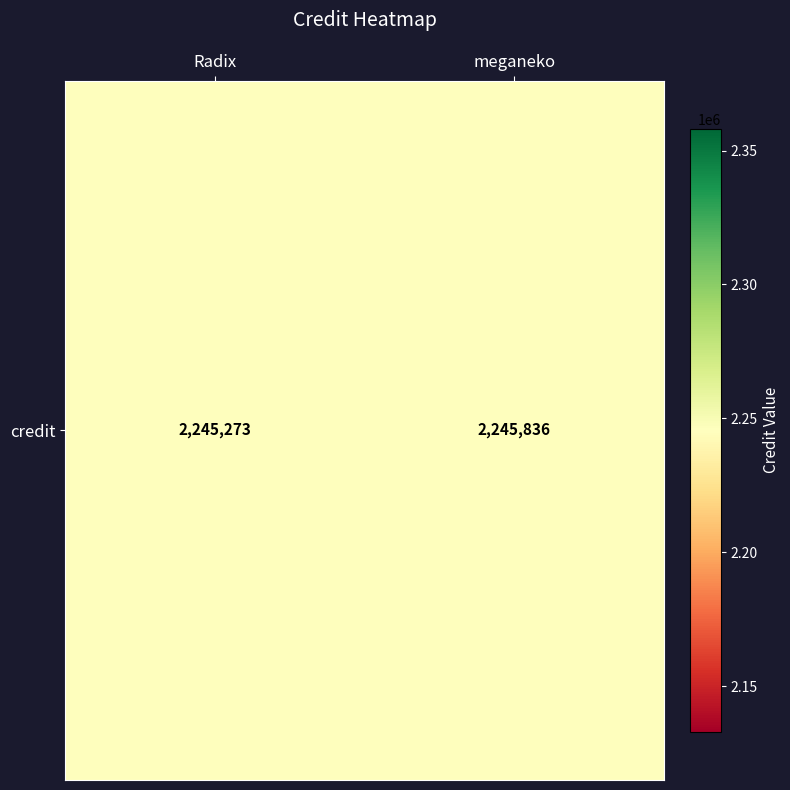

Reading left to right, extract all data points from this chart.

Radix=2245273	meganeko=2245836